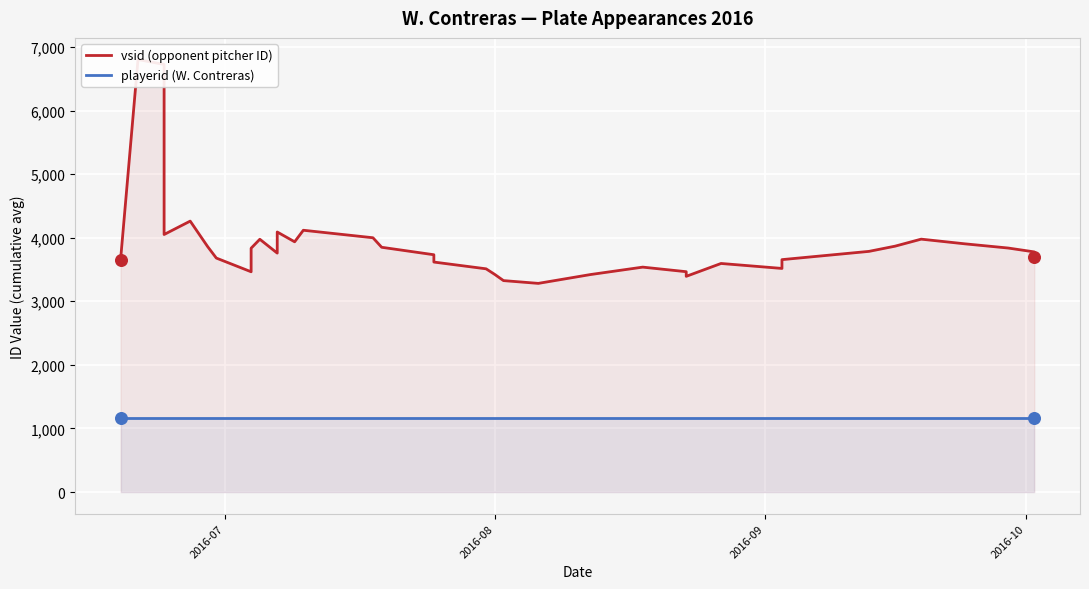

Which series contains the lowest Y value?

playerid (W. Contreras)